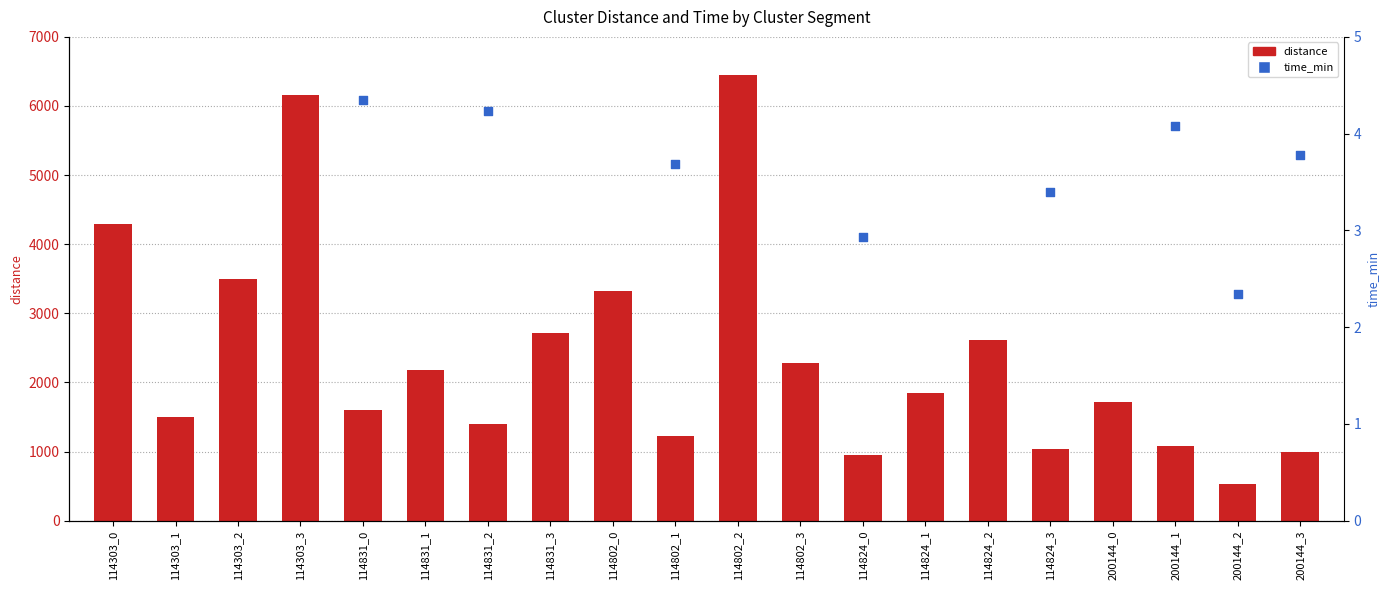

Which series reaches the minimum Y coordinate?

time_min